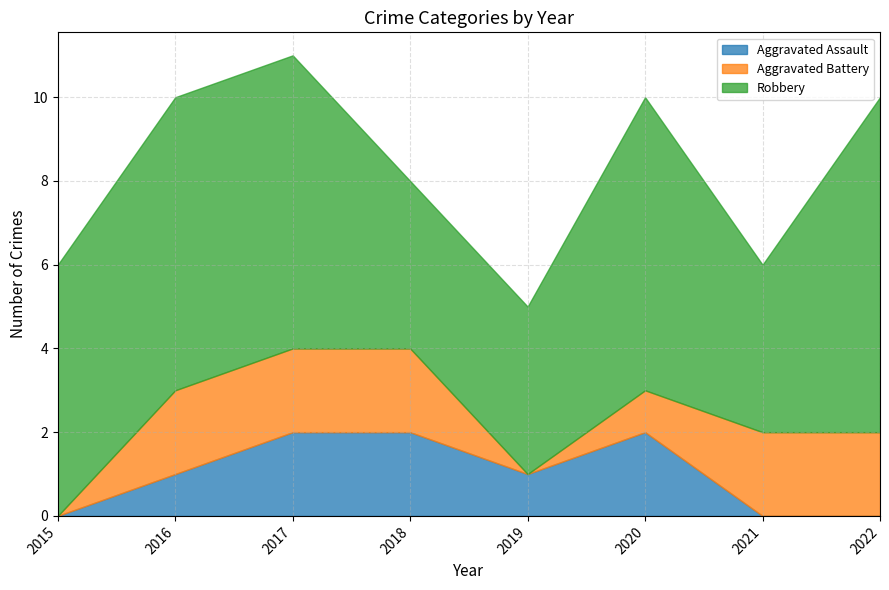

What are all the series names shown in the legend?

Aggravated Assault, Aggravated Battery, Robbery